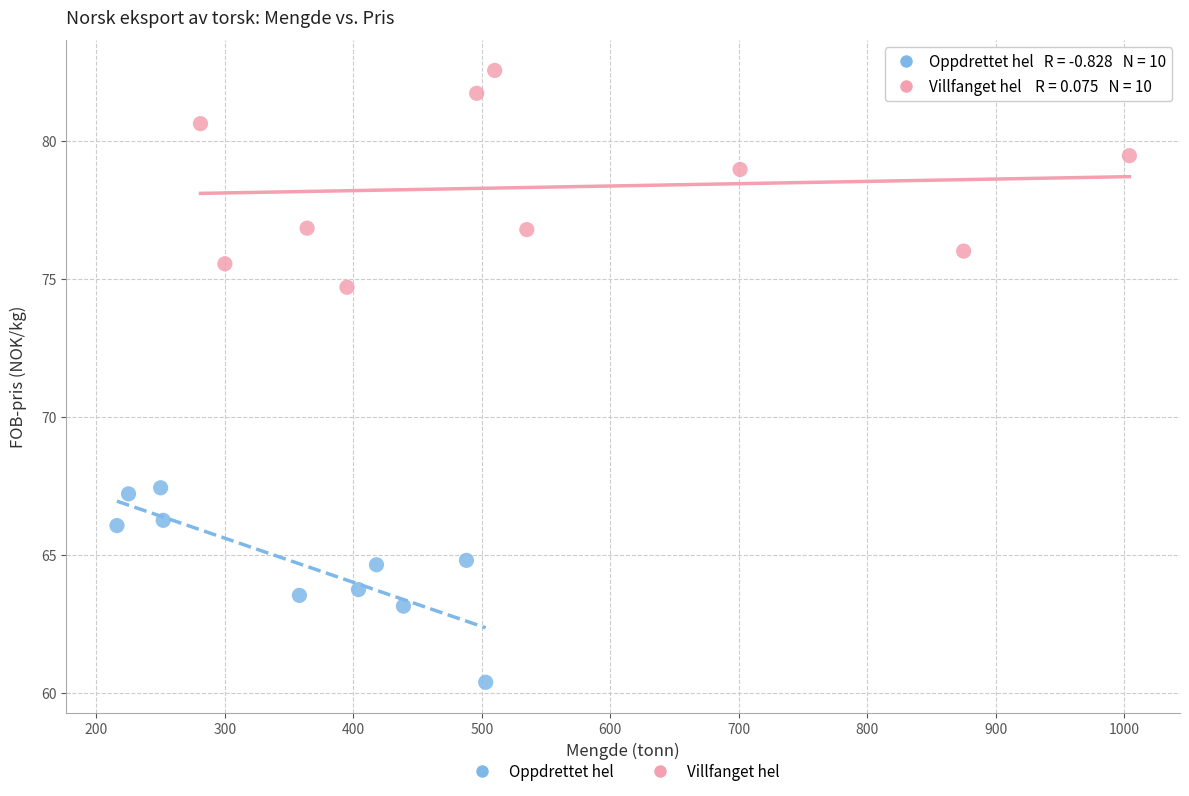

What are all the series names shown in the legend?

Oppdrettet hel, Villfanget hel